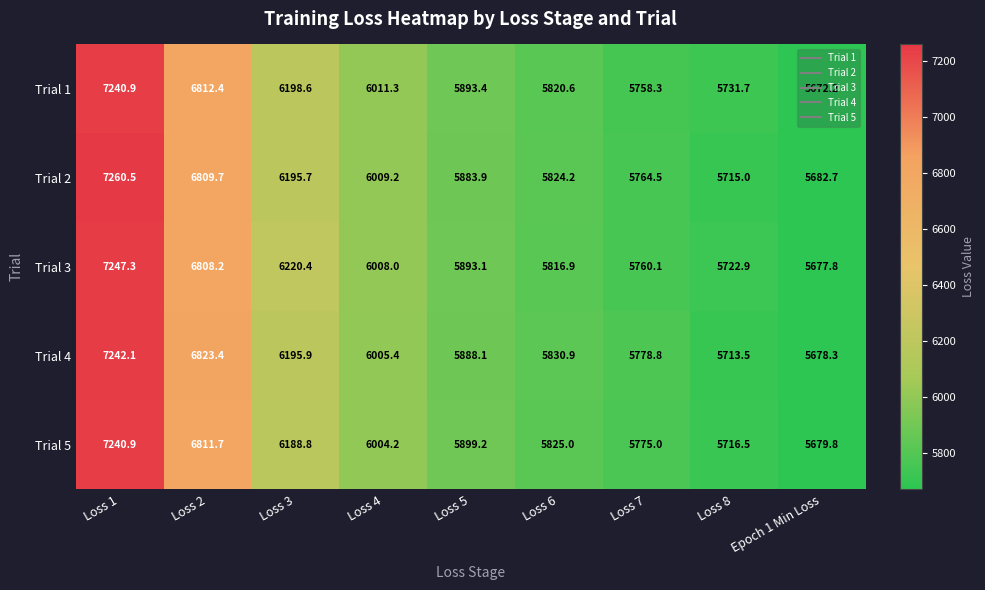

Which series has the largest range (max minus min)?

Trial 2